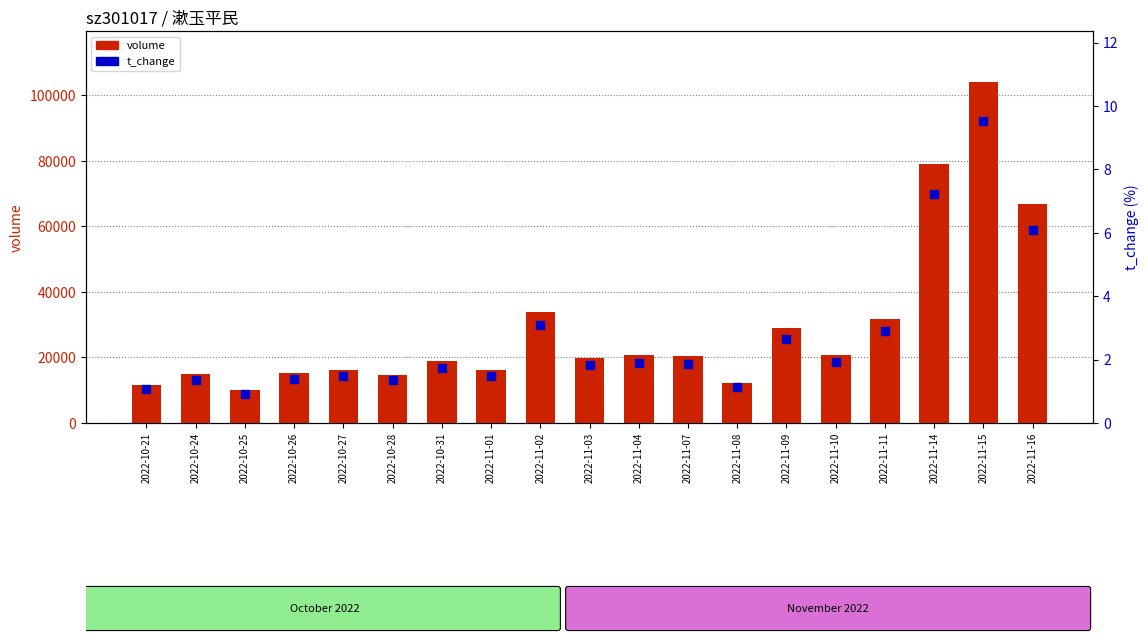

What are all the series names shown in the legend?

volume, t_change